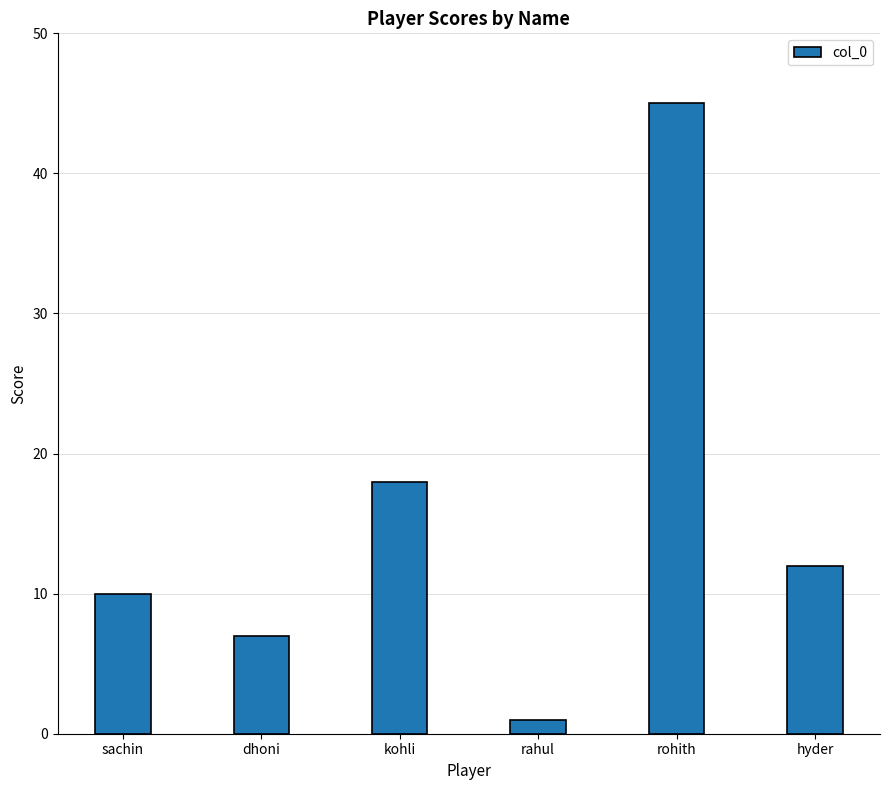

List the labels in order of value, largest first.

rohith, kohli, hyder, sachin, dhoni, rahul